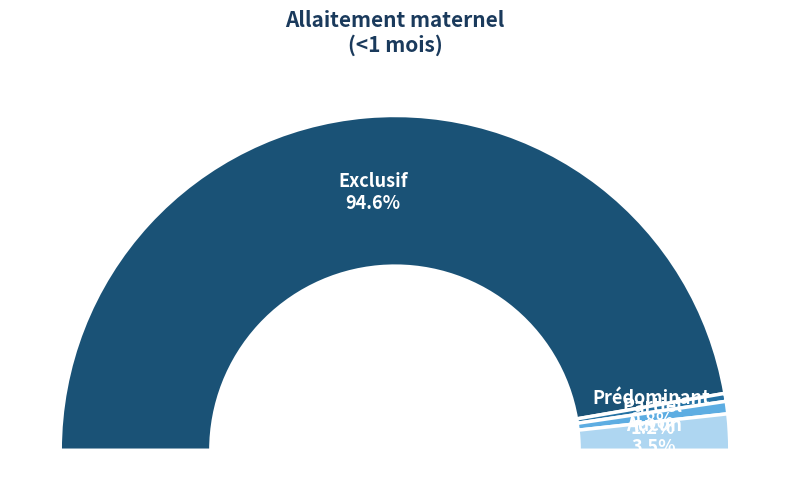

To the nearest percent, what is the difference between the Partiel and Exclusif slice percentages?

93%